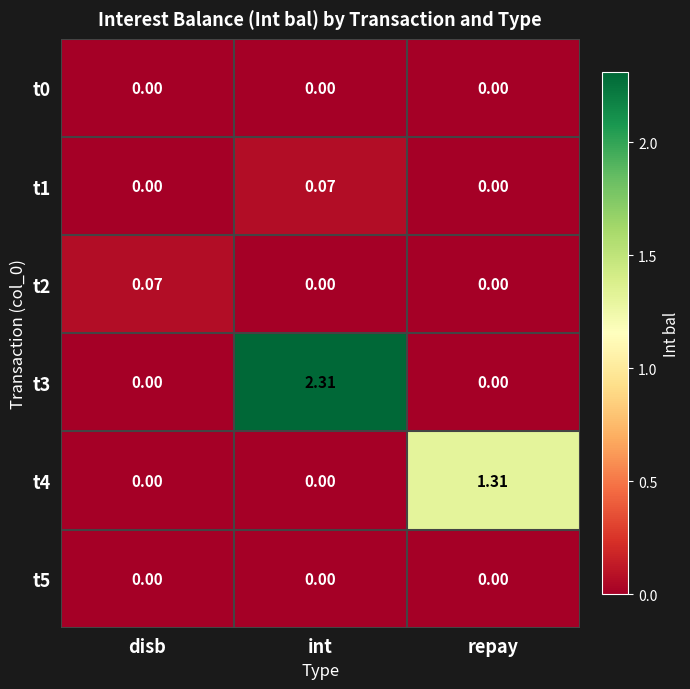

At which category is the sum across all series the highest?

int